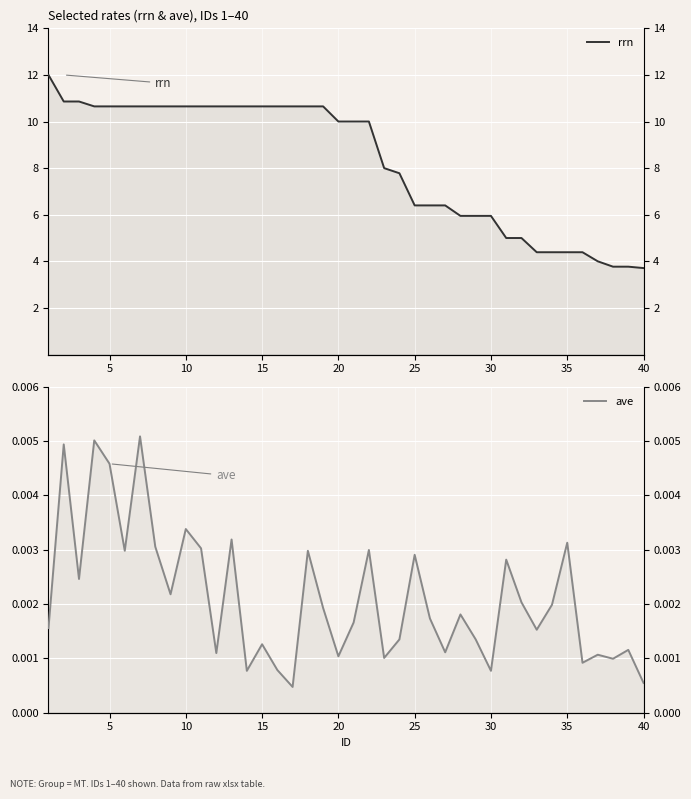

Is the value of ave at 38 greater than the value of rrn at 33?

No